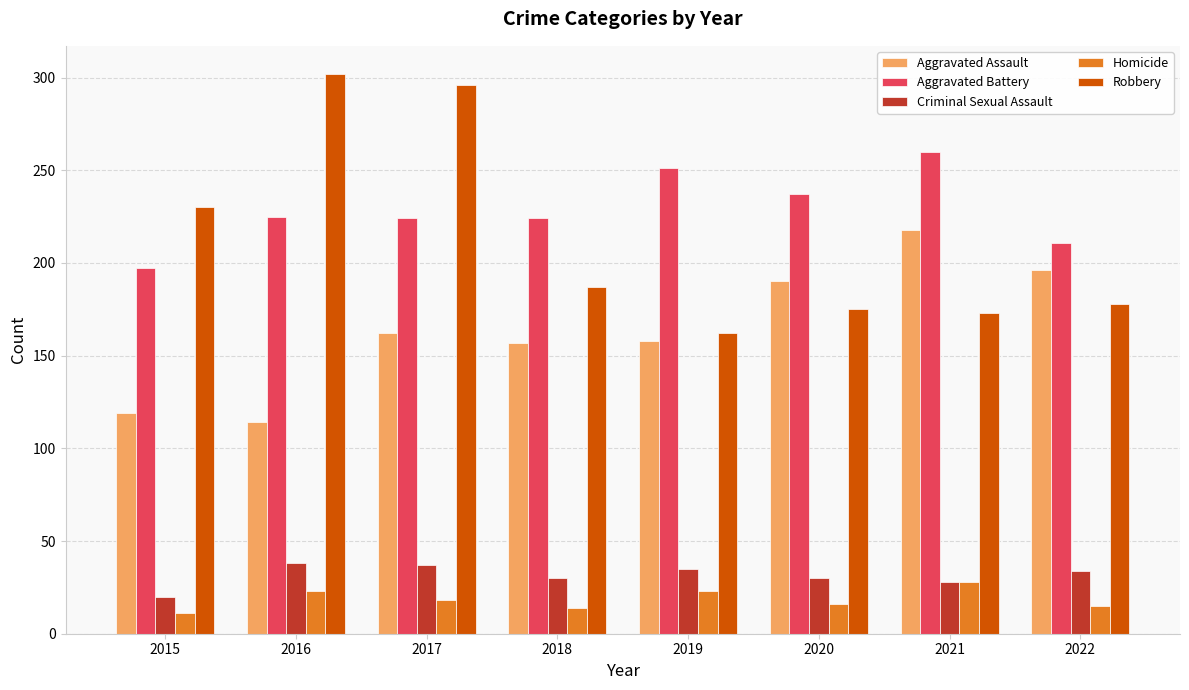

At which category does the chart reach its minimum across all series?

2015